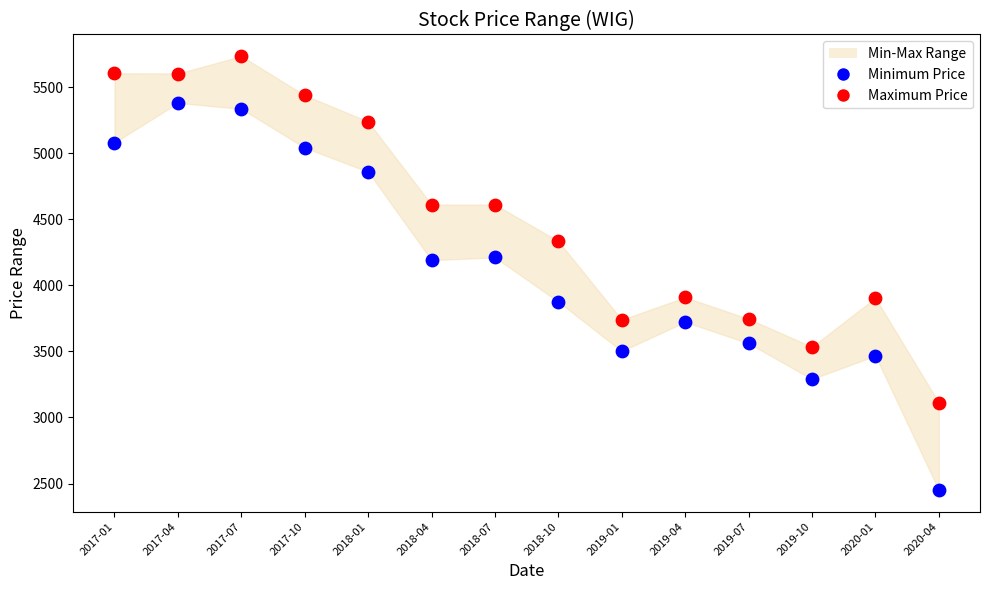

Which series reaches the maximum Y coordinate?

Maximum Price